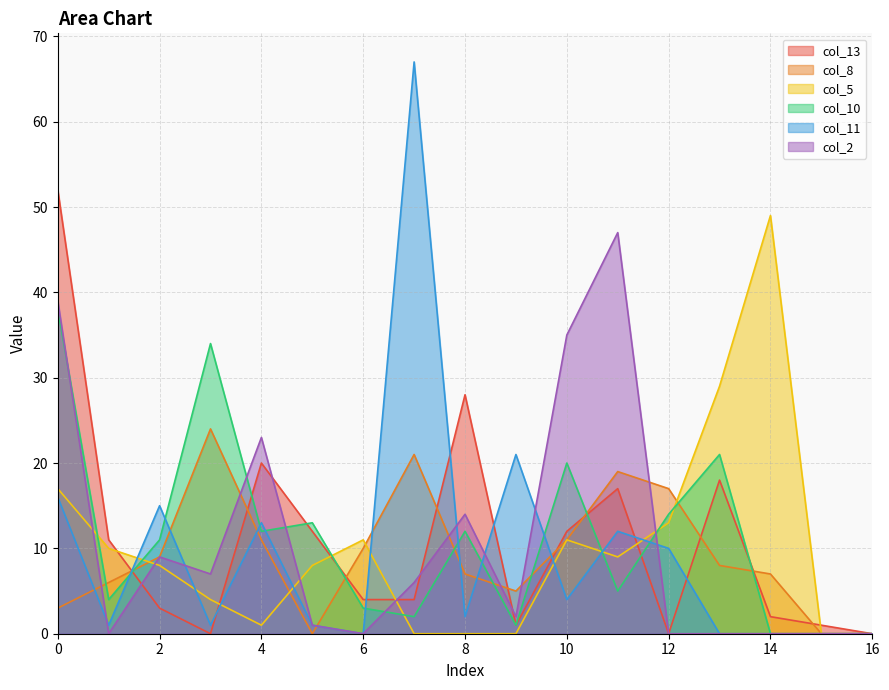

Which category has the lowest value in the col_11 series?

6